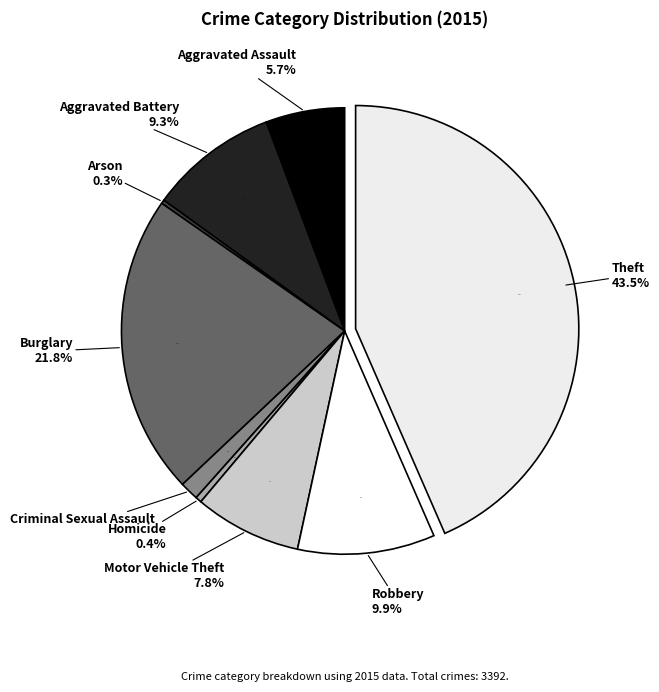

Is there any slice that represents more than half of the pie?

No